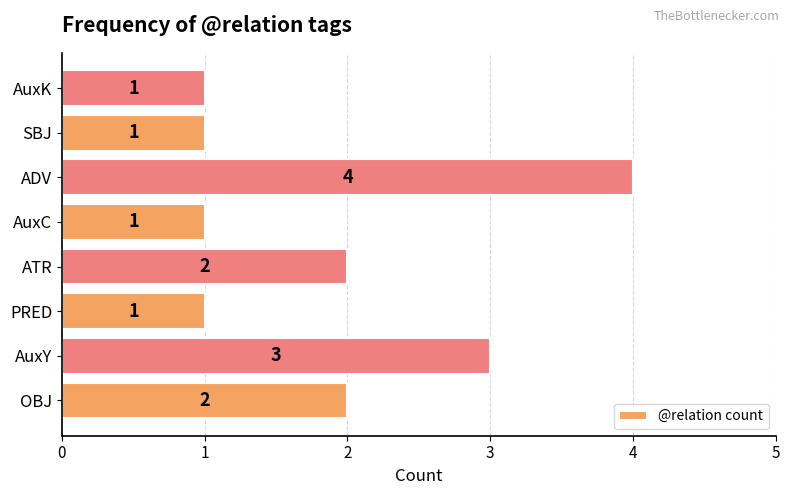

Approximately how many times larger is the value at PRED compared to SBJ?

1.0